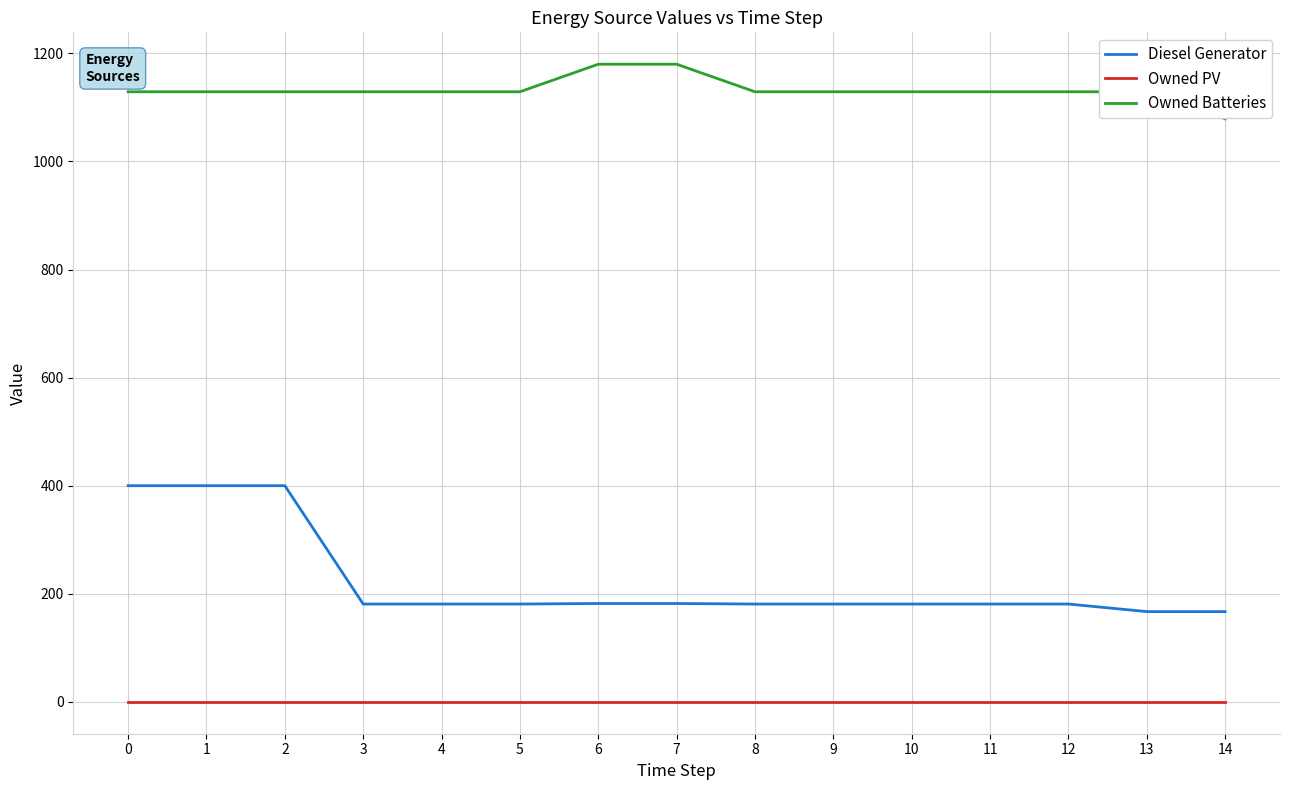

List the series in order of their peak value, highest first.

Owned Batteries, Diesel Generator, Owned PV